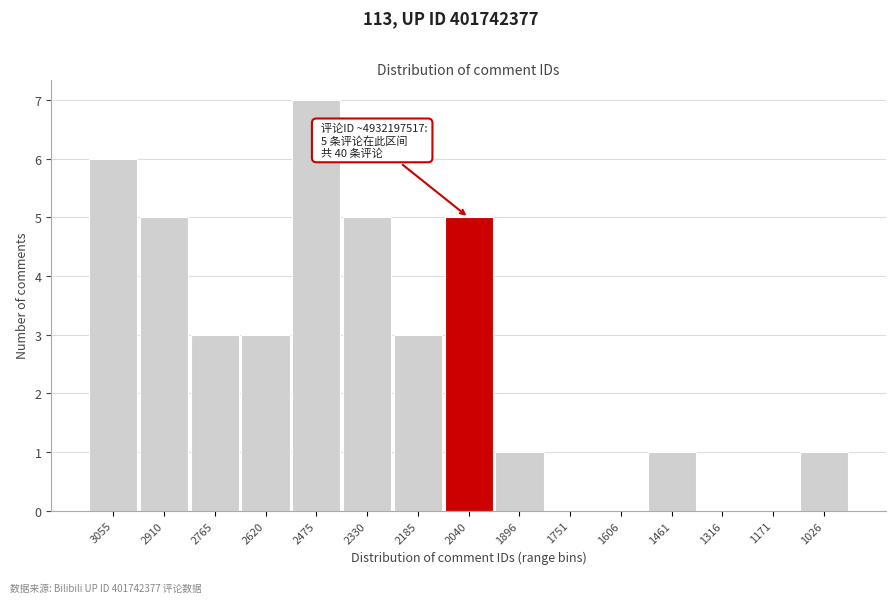

Reading right to left, transcribe all the data shown in this chart.

1026=1	1171=0	1316=0	1461=1	1606=0	1751=0	1896=1	2040=5	2185=3	2330=5	2475=7	2620=3	2765=3	2910=5	3055=6